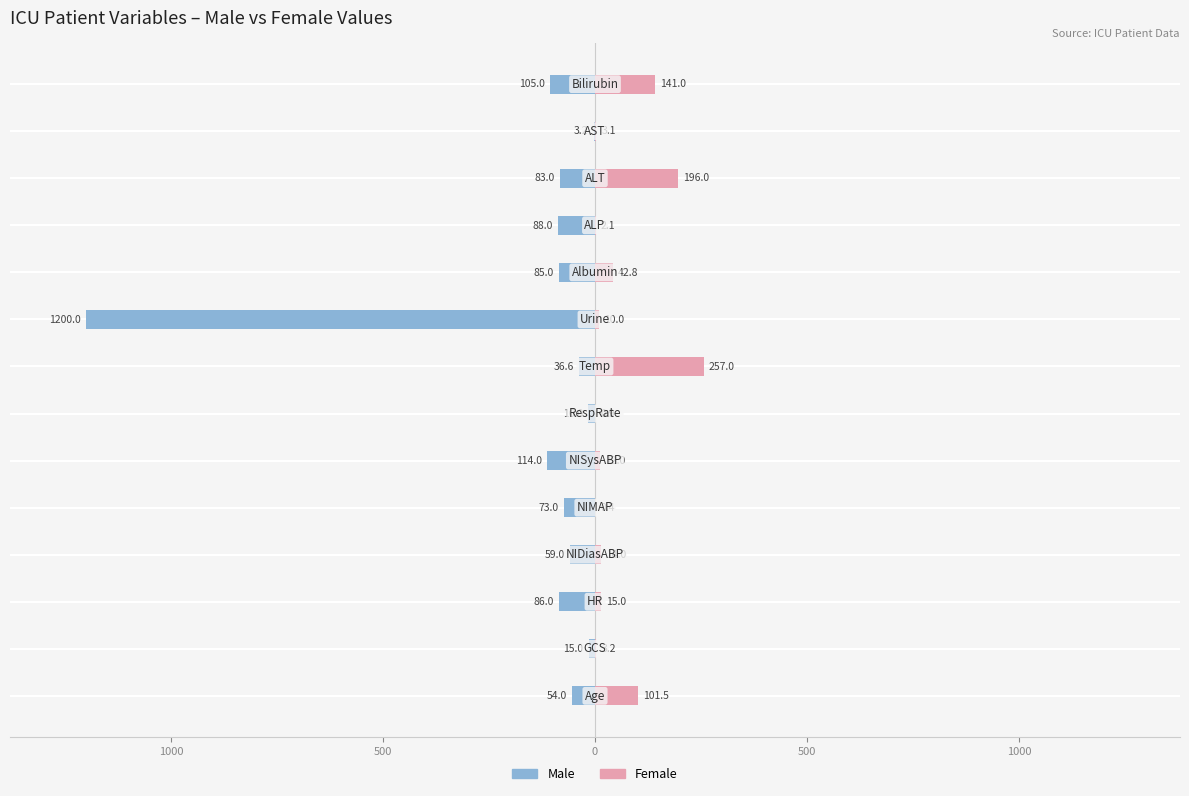

What are all the series names shown in the legend?

Male, Female